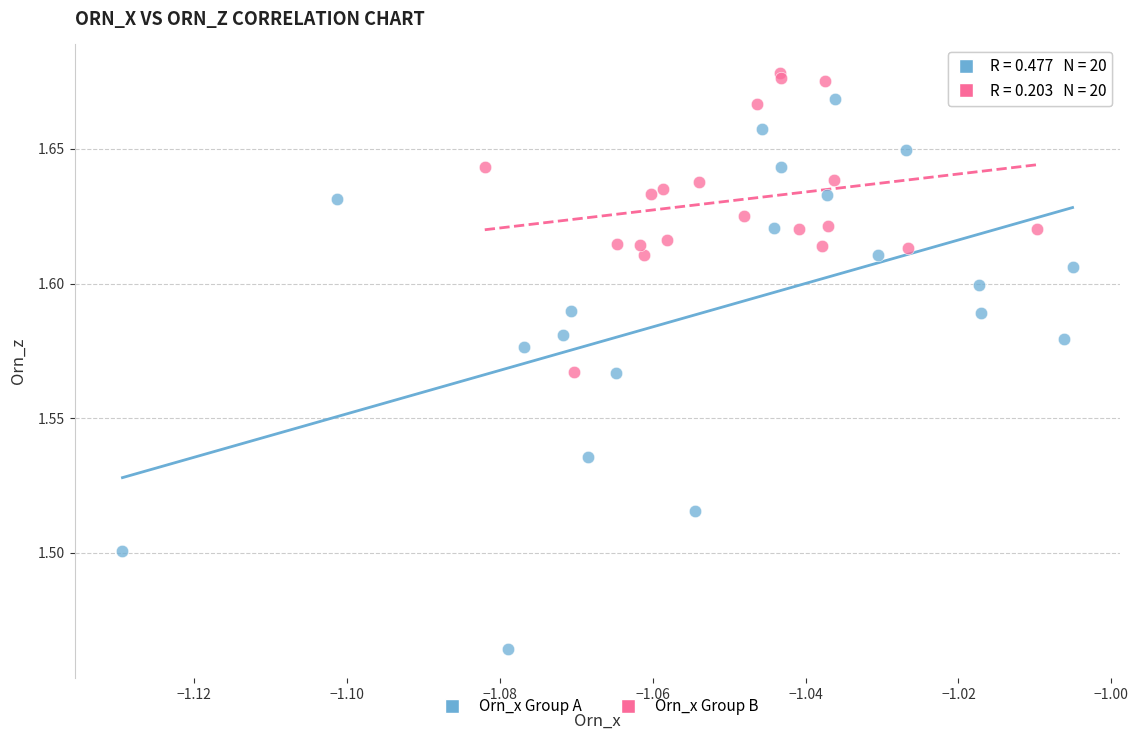

Which series contains the lowest Y value?

Orn_x Group A